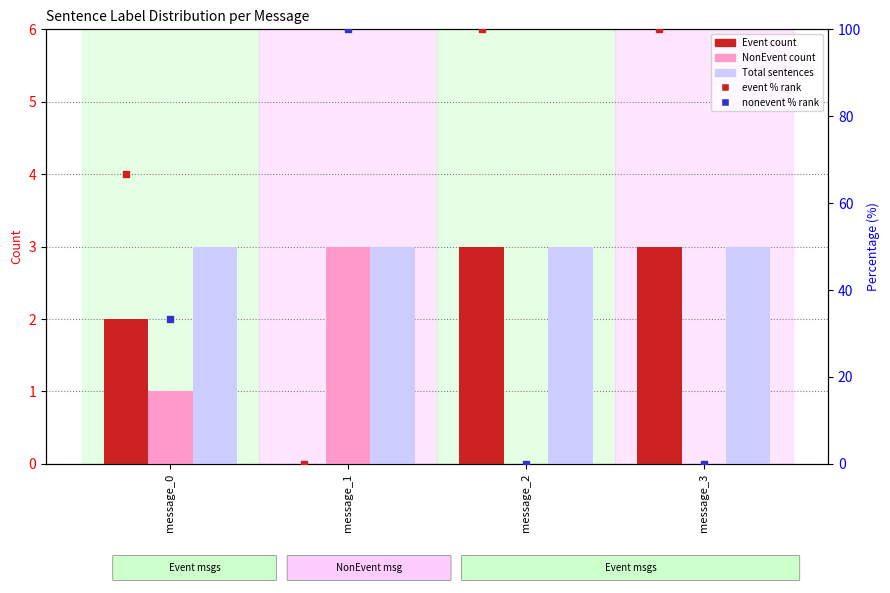

What are all the series names shown in the legend?

Event count, NonEvent count, Total sentences, event % rank, nonevent % rank